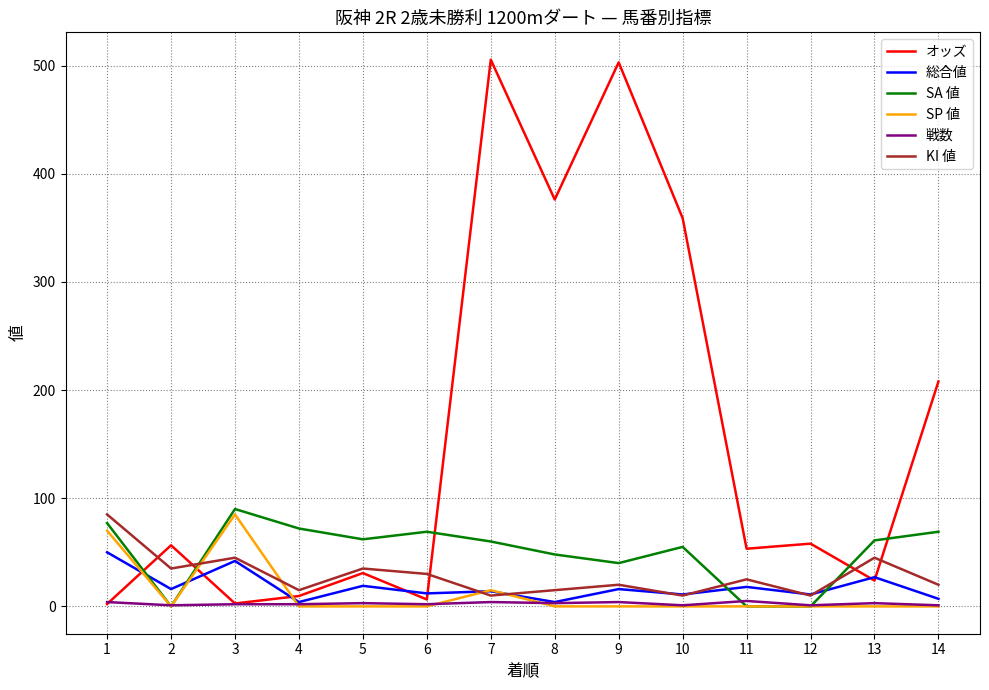

What are all the series names shown in the legend?

オッズ, 総合値, SA 値, SP 値, 戦数, KI 値